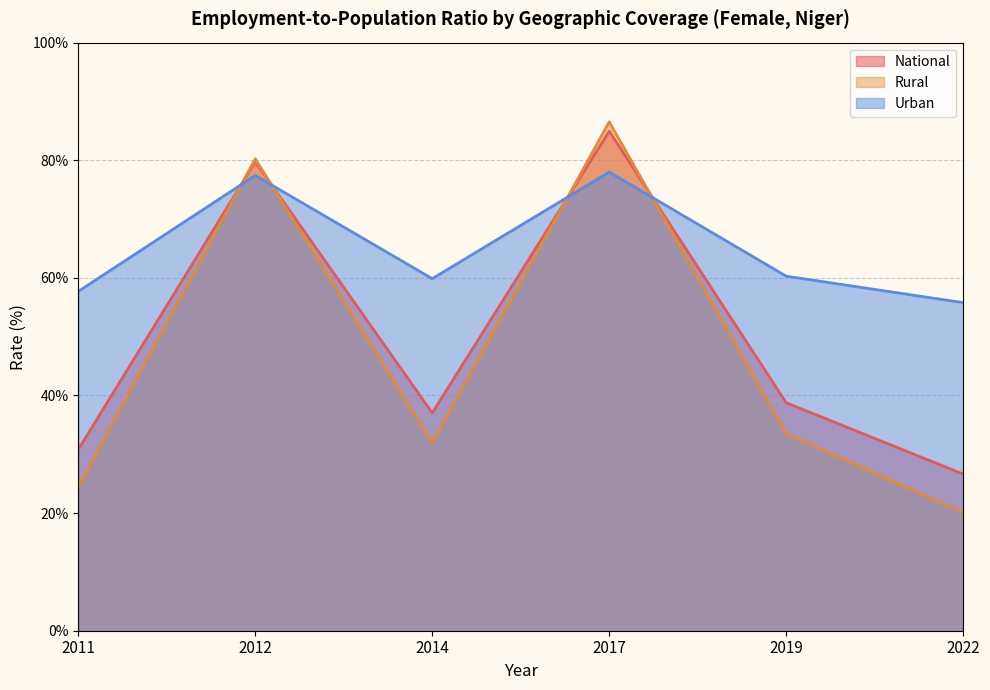

True or false: Urban and Rural cross at least once.

True